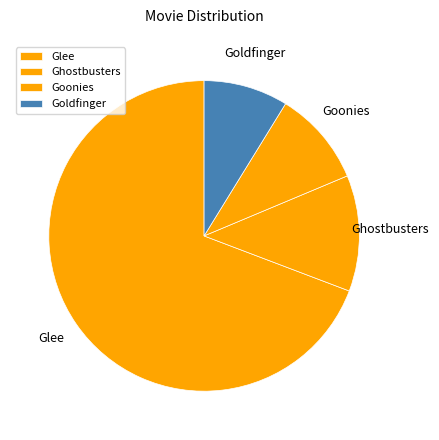

Do Glee and Ghostbusters together represent more than half of the pie?

Yes